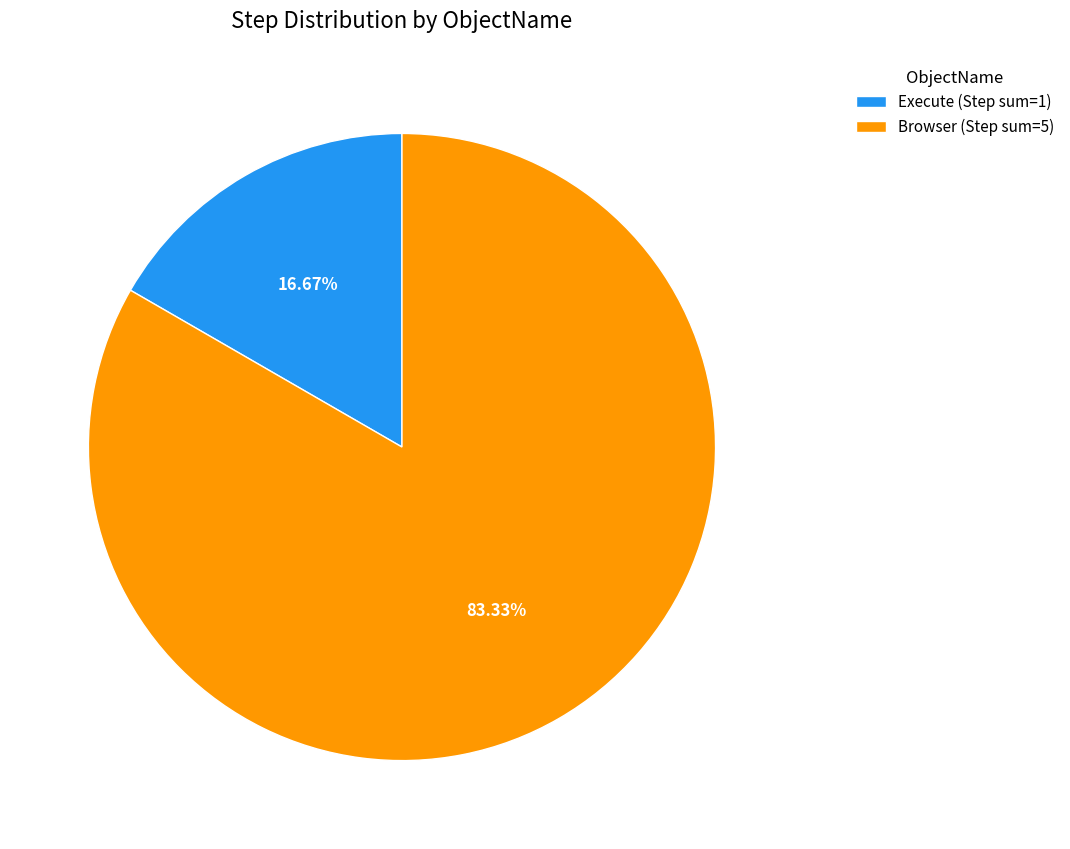

Is there a majority slice in this chart?

Yes